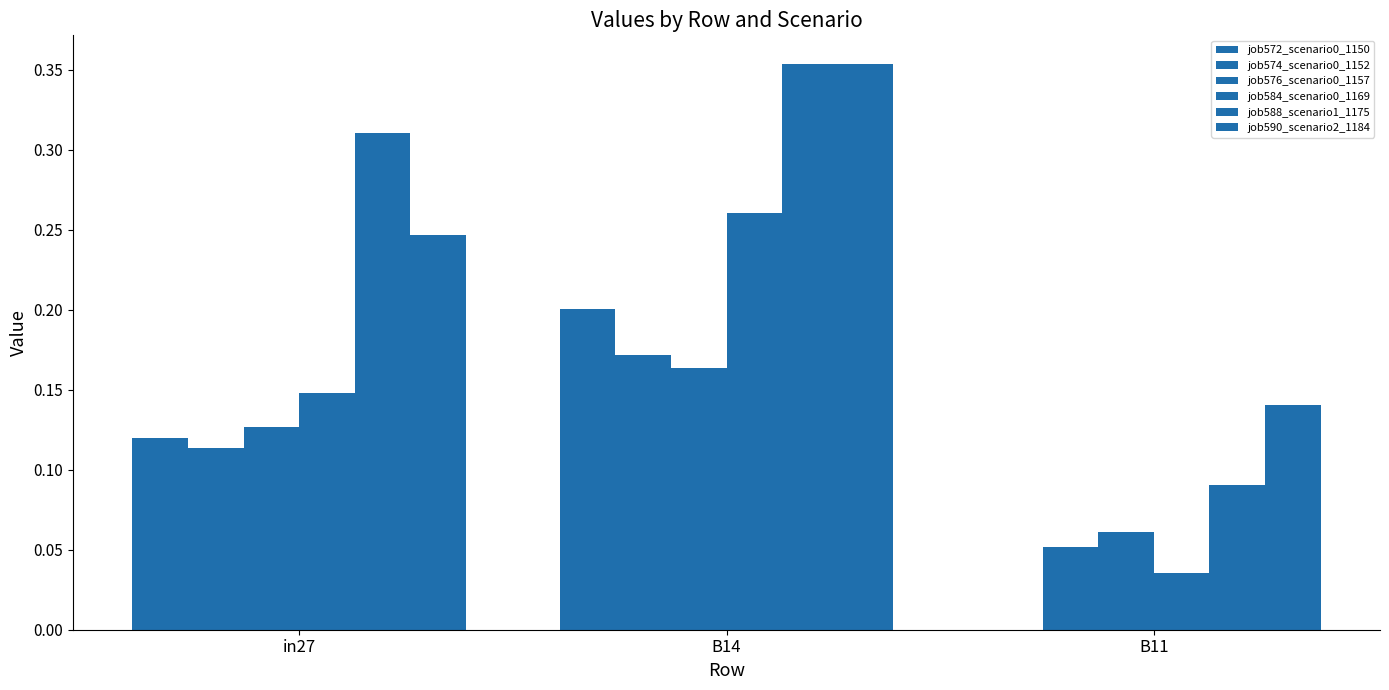

How many data points in job572_scenario0_1150 are above 0?

2